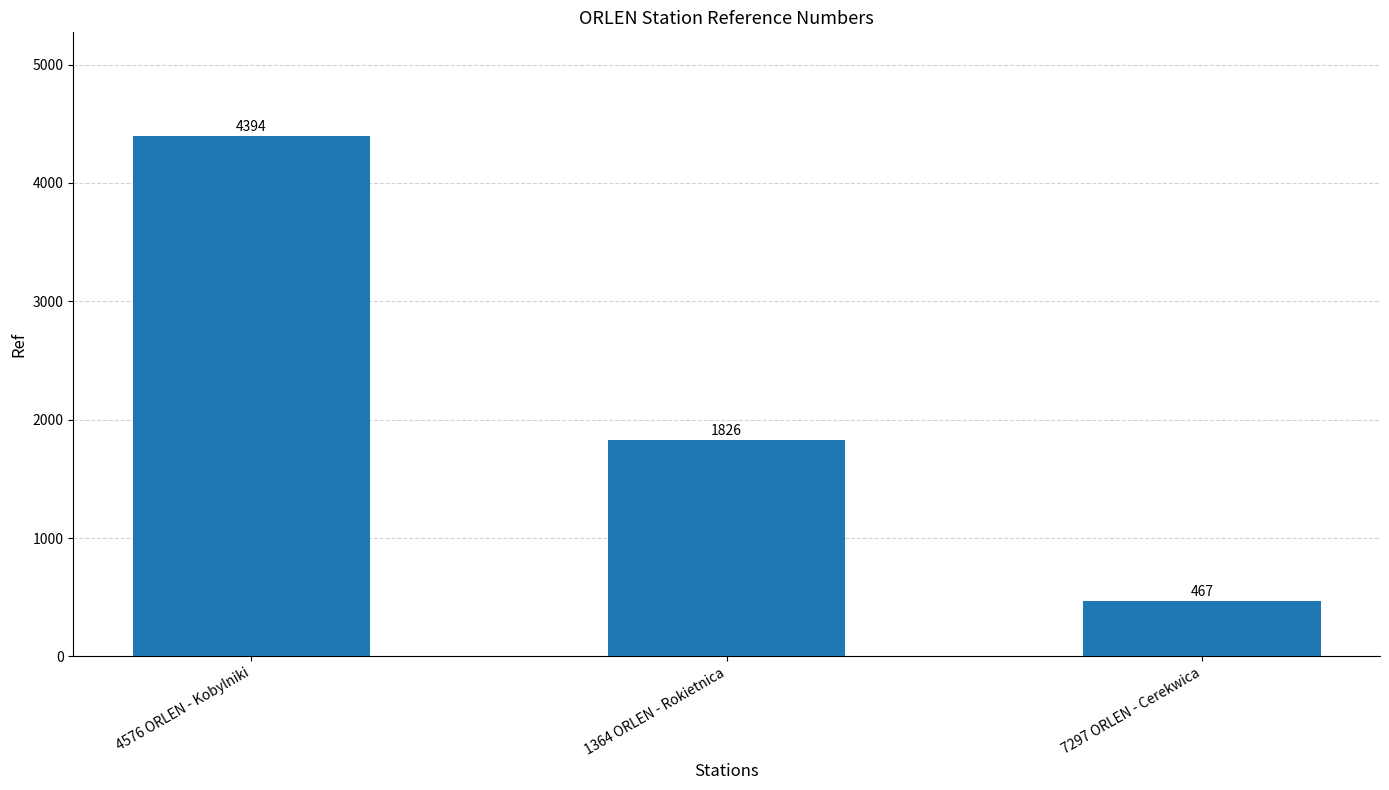

Are the bars grouped side by side (vs. stacked)?

No